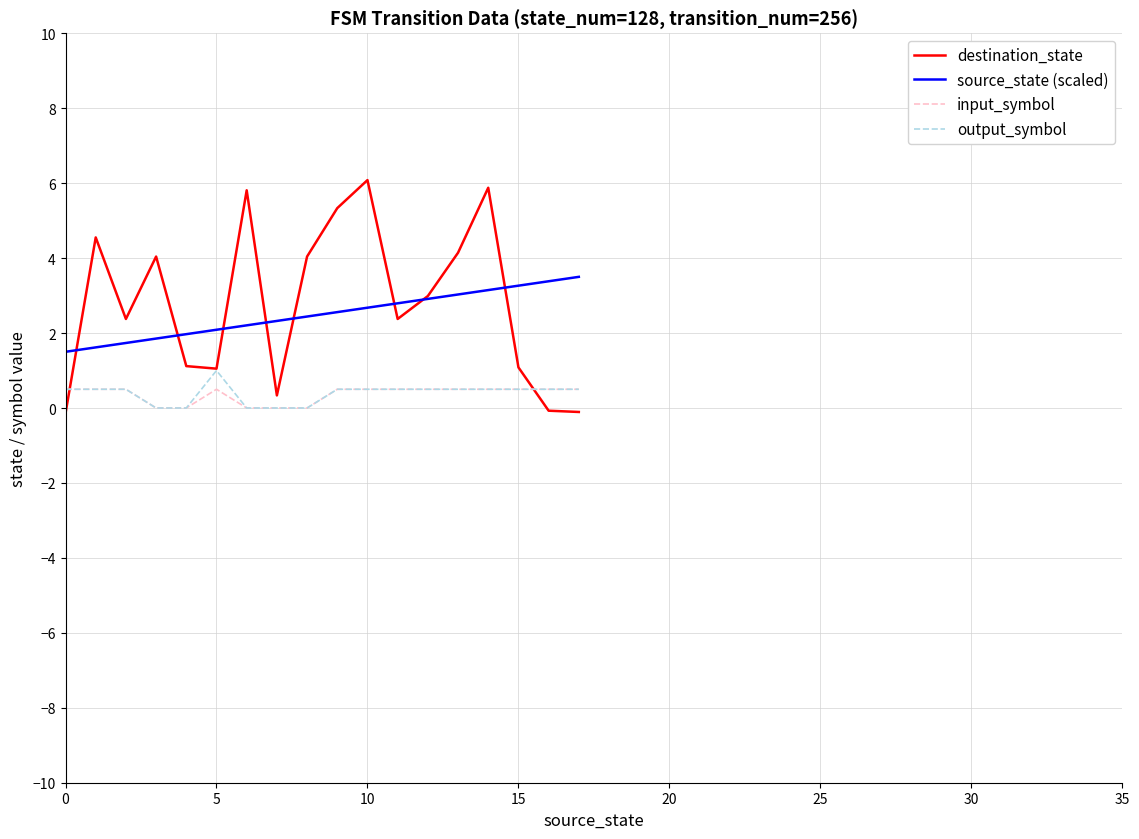

What are all the series names shown in the legend?

destination_state, source_state (scaled), input_symbol, output_symbol